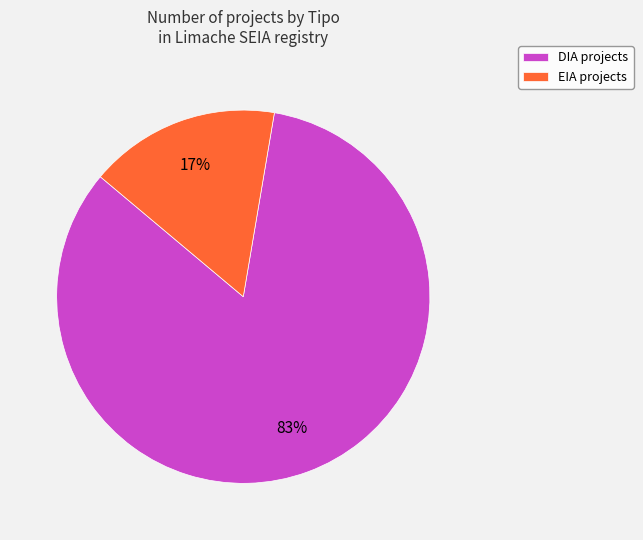

True or false: EIA accounts for 17% of the total.

True